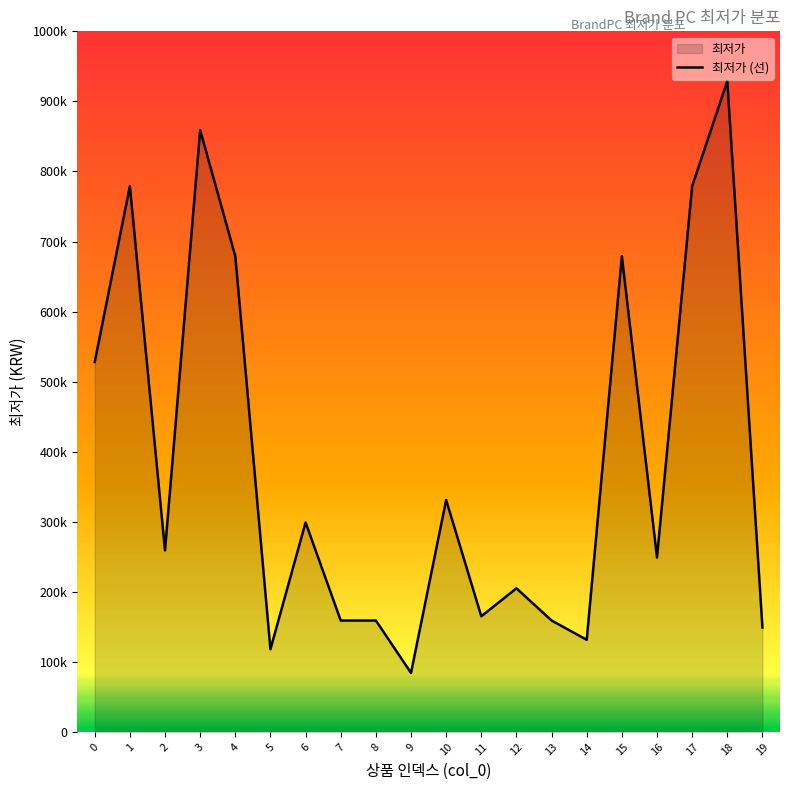

What is the change in value from 7 to 16?

+90000